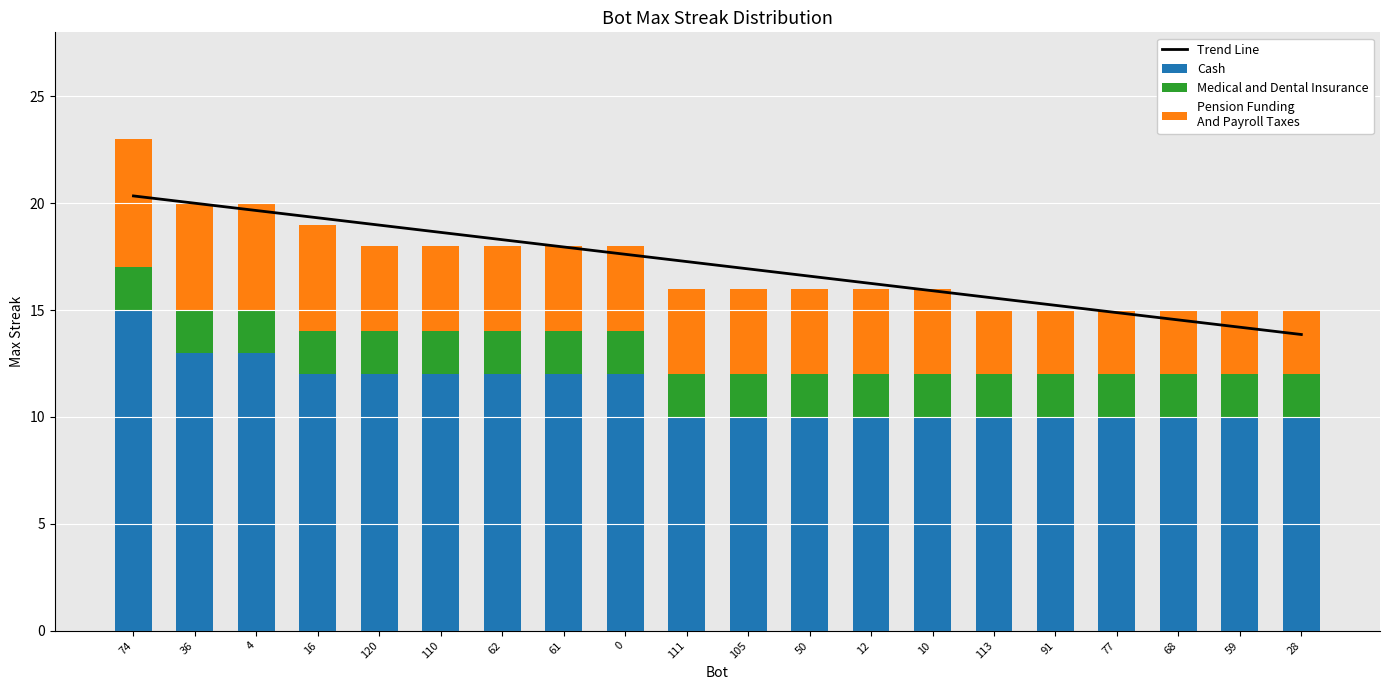

True or false: Trend Line has a value of 16.6 at 50.

True